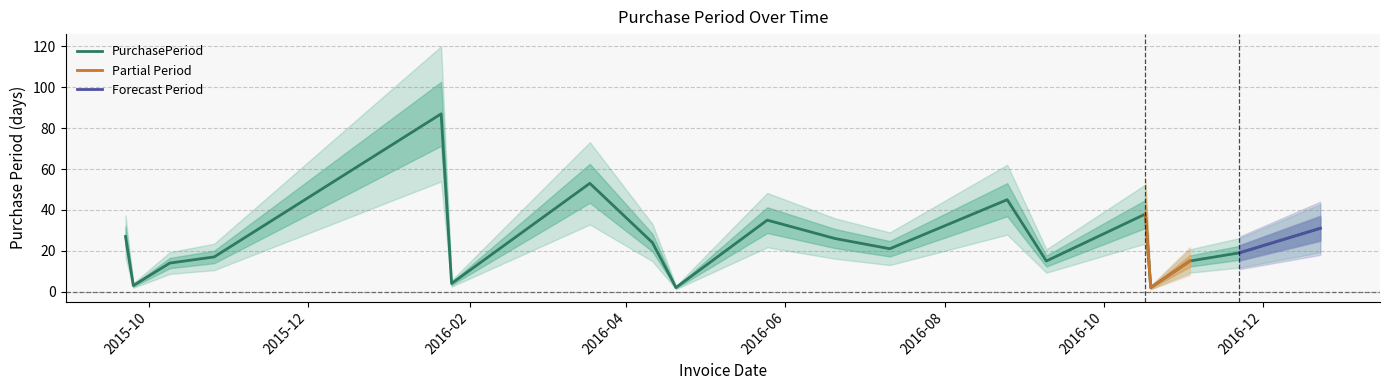

How many values are below 21?

10